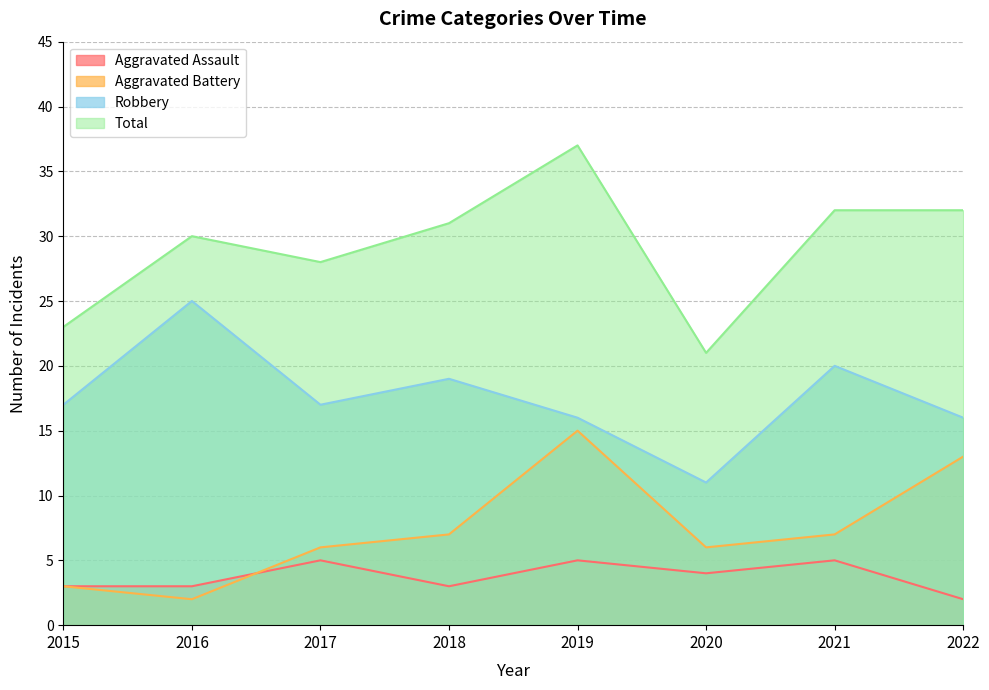

At which category does Aggravated Battery reach its first local peak?

2019